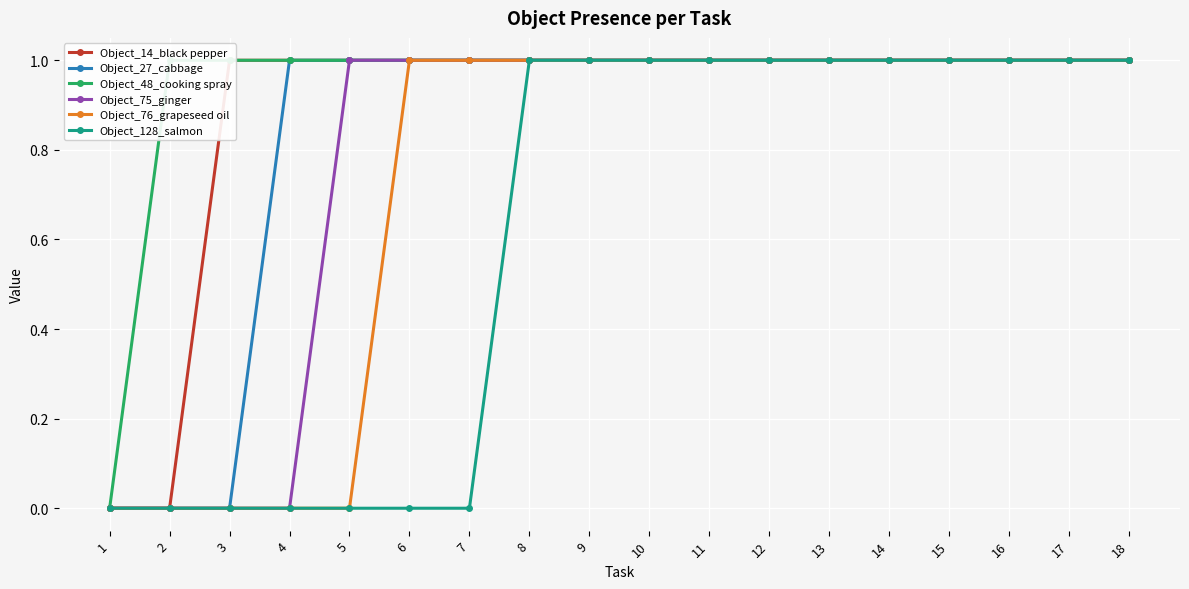

What is the difference between the second highest and second lowest values in the Object_128_salmon series?

1